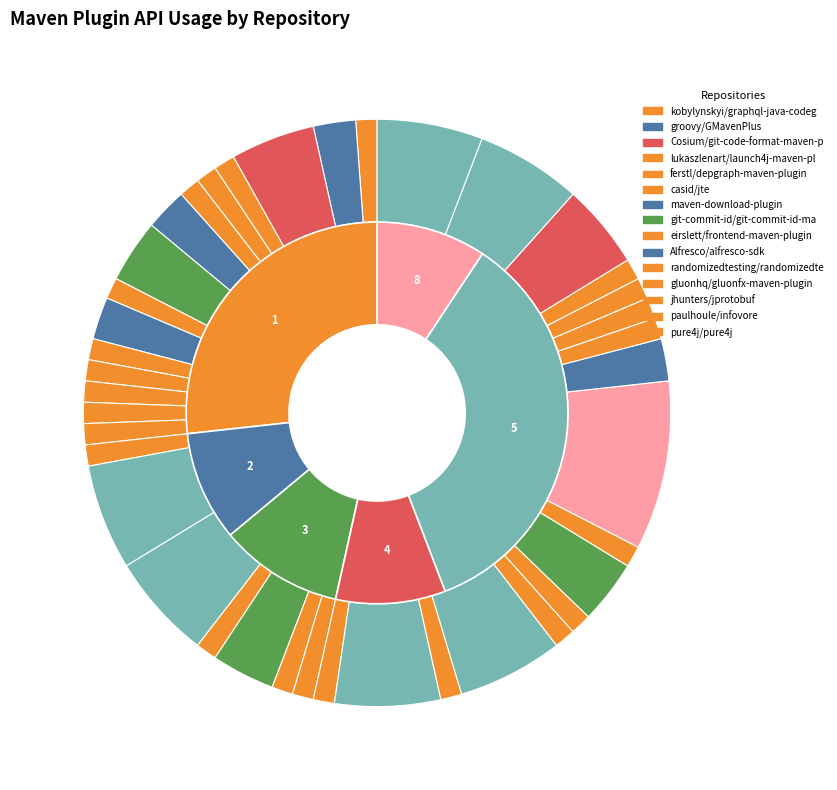

To the nearest percent, what portion does moditect/moditect represent?

6%